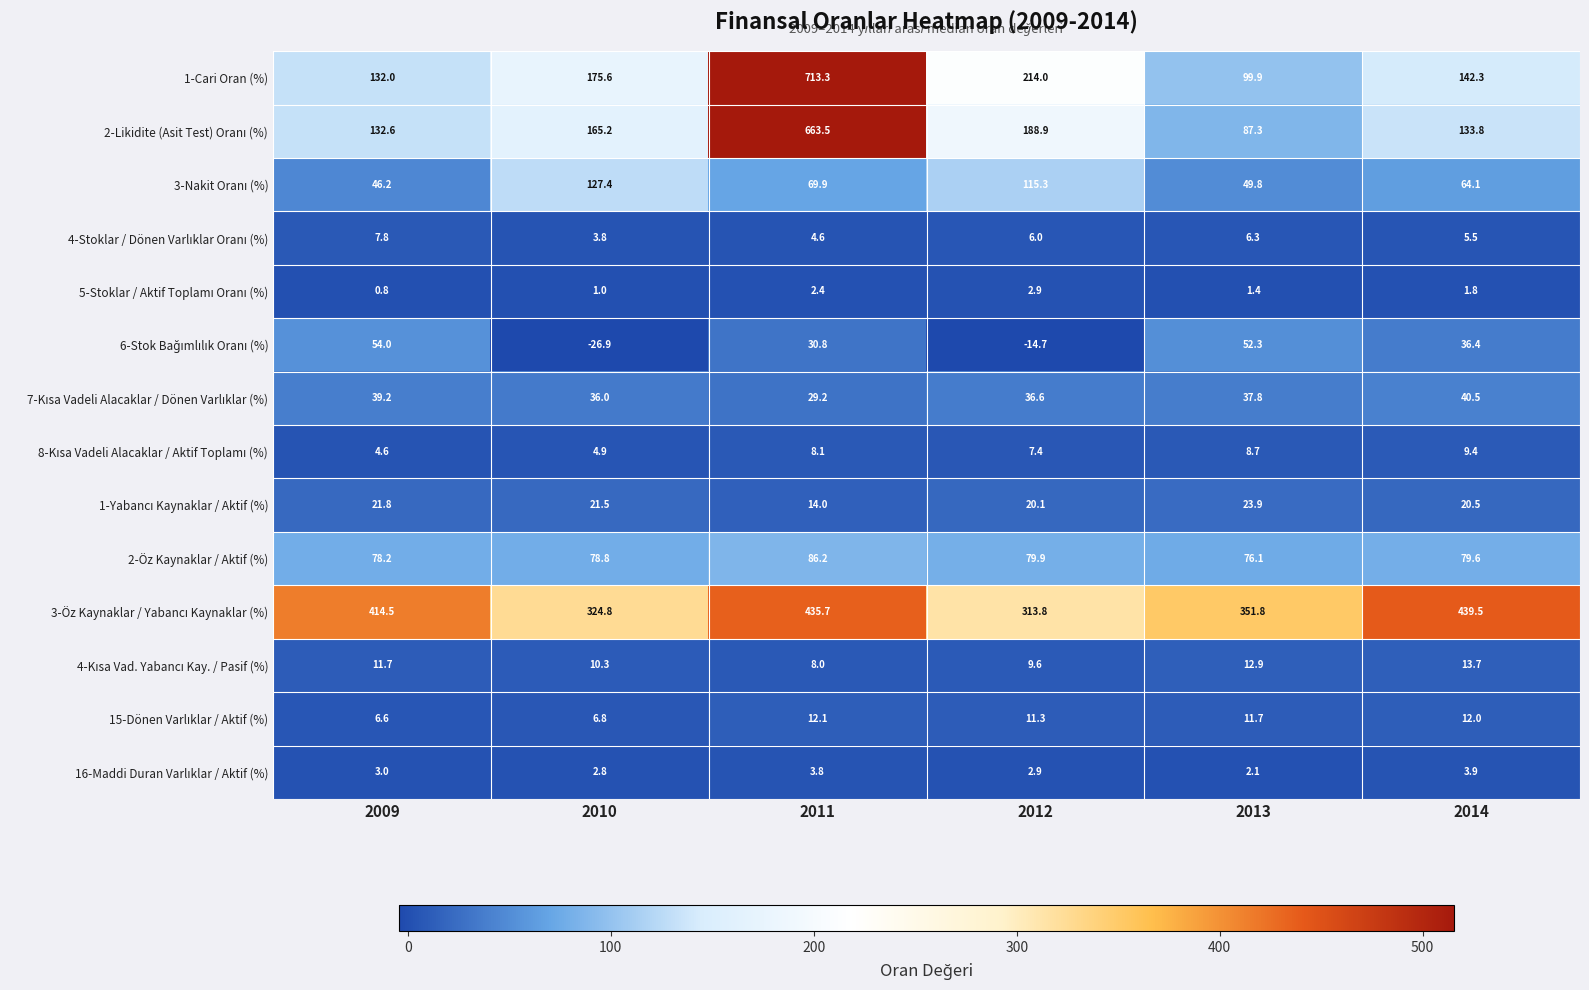

How many series are shown in this chart?

14